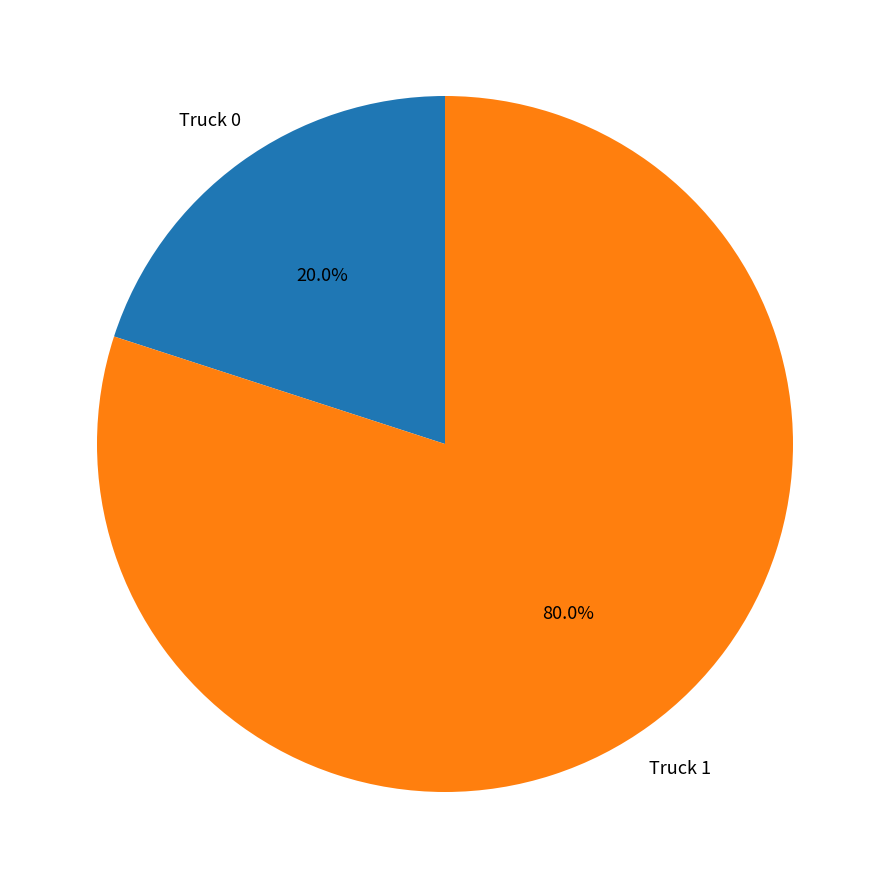

How many slices are in this pie chart?

2